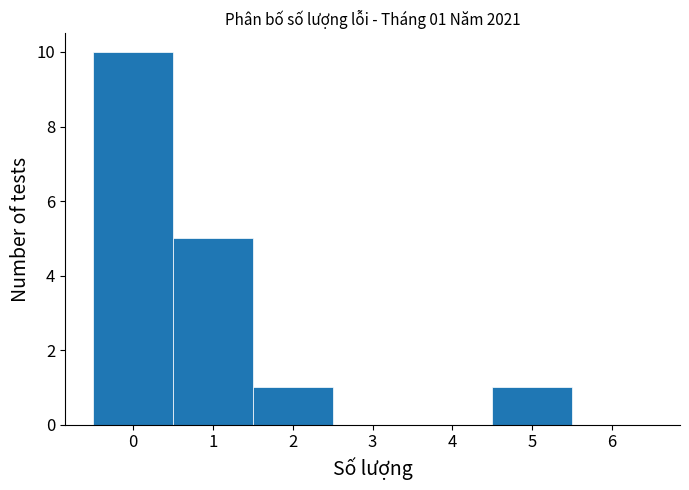

Which range on the x-axis has the tallest bar?

-0.5 to 0.5